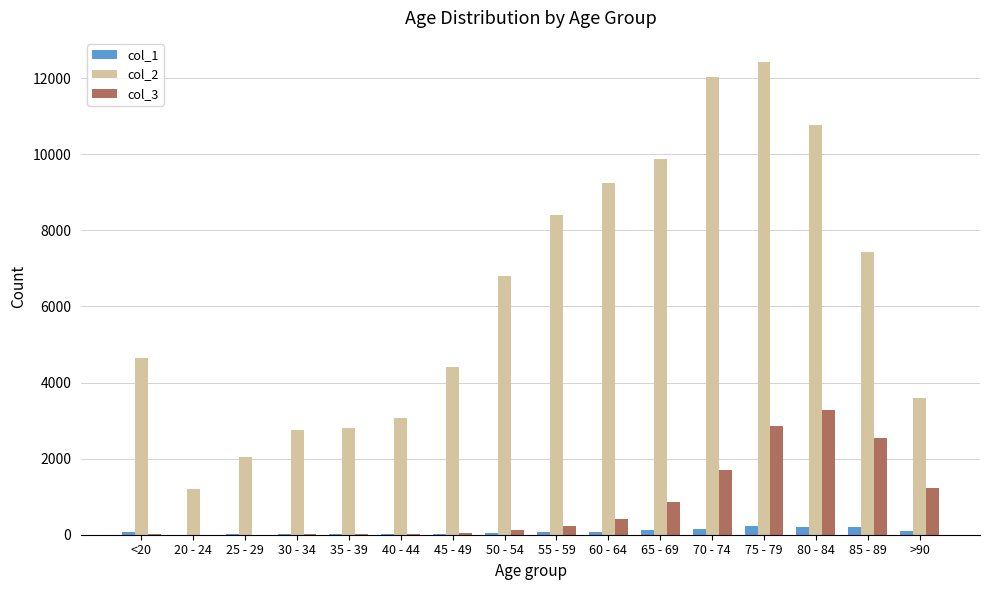

Is it true that col_3 equals 17 at 30 - 34?

True